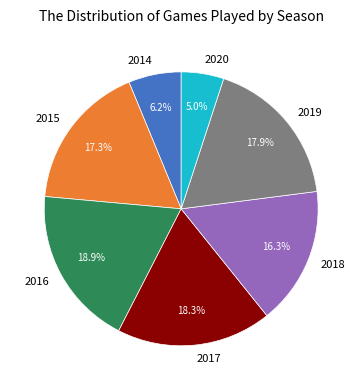

To the nearest percent, what percentage of the pie is 2015?

17%